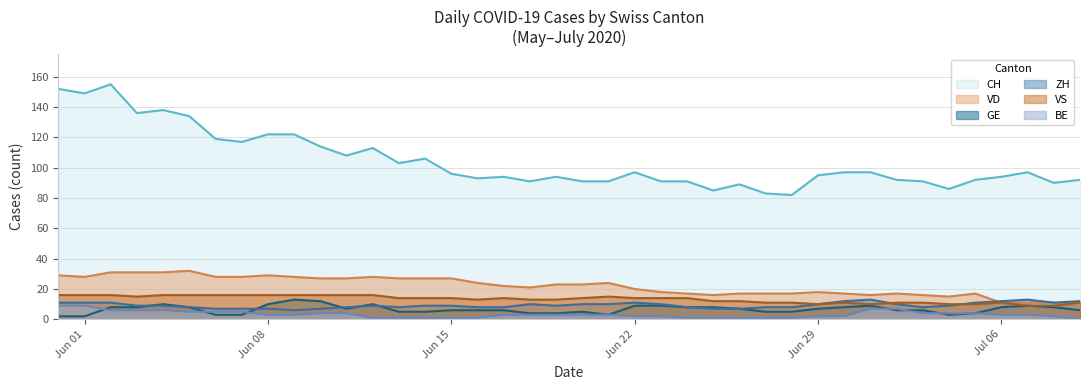

After their last crossing, which series has the higher values: VD or ZH?

ZH